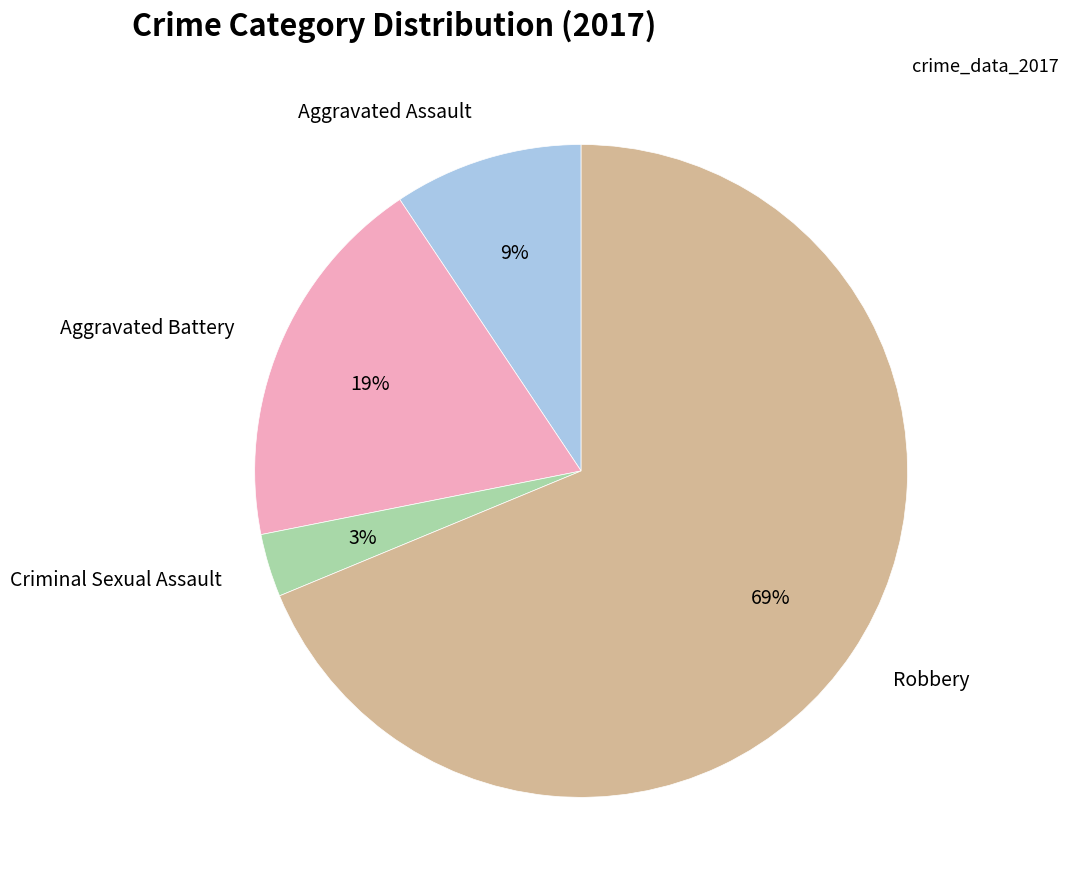

Between Aggravated Battery and Robbery, which is larger?

Robbery